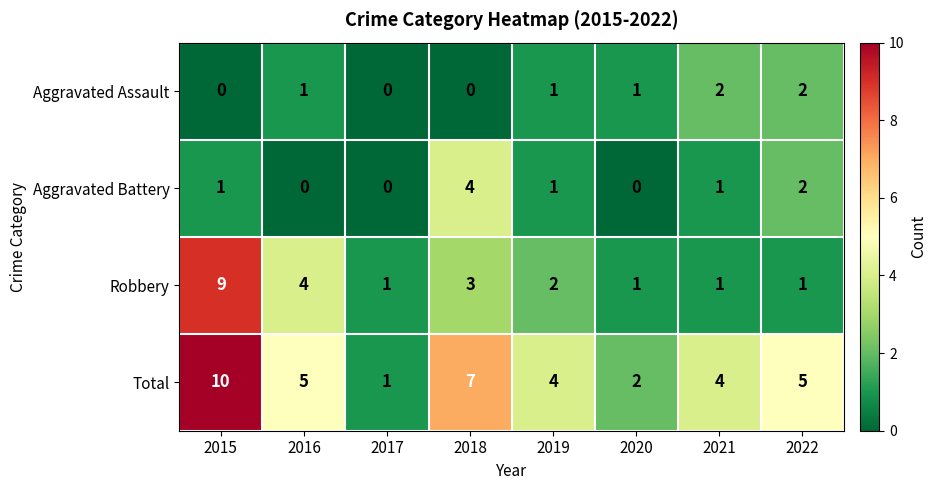

Which series has the largest range (max minus min)?

Total